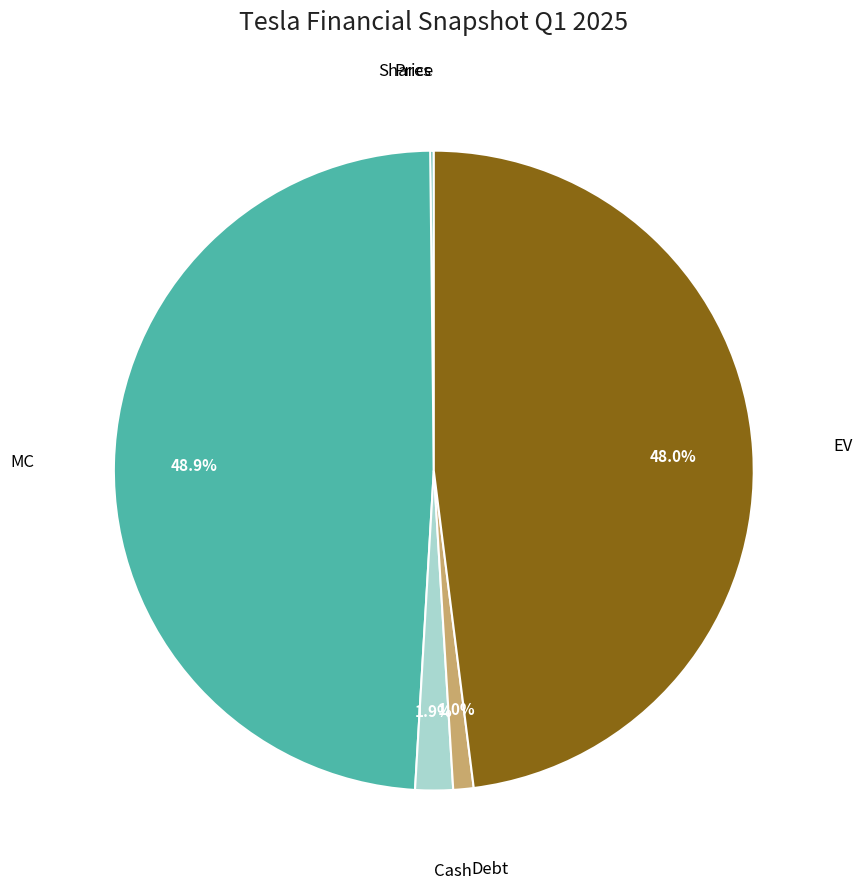

Is there any slice that represents more than half of the pie?

No